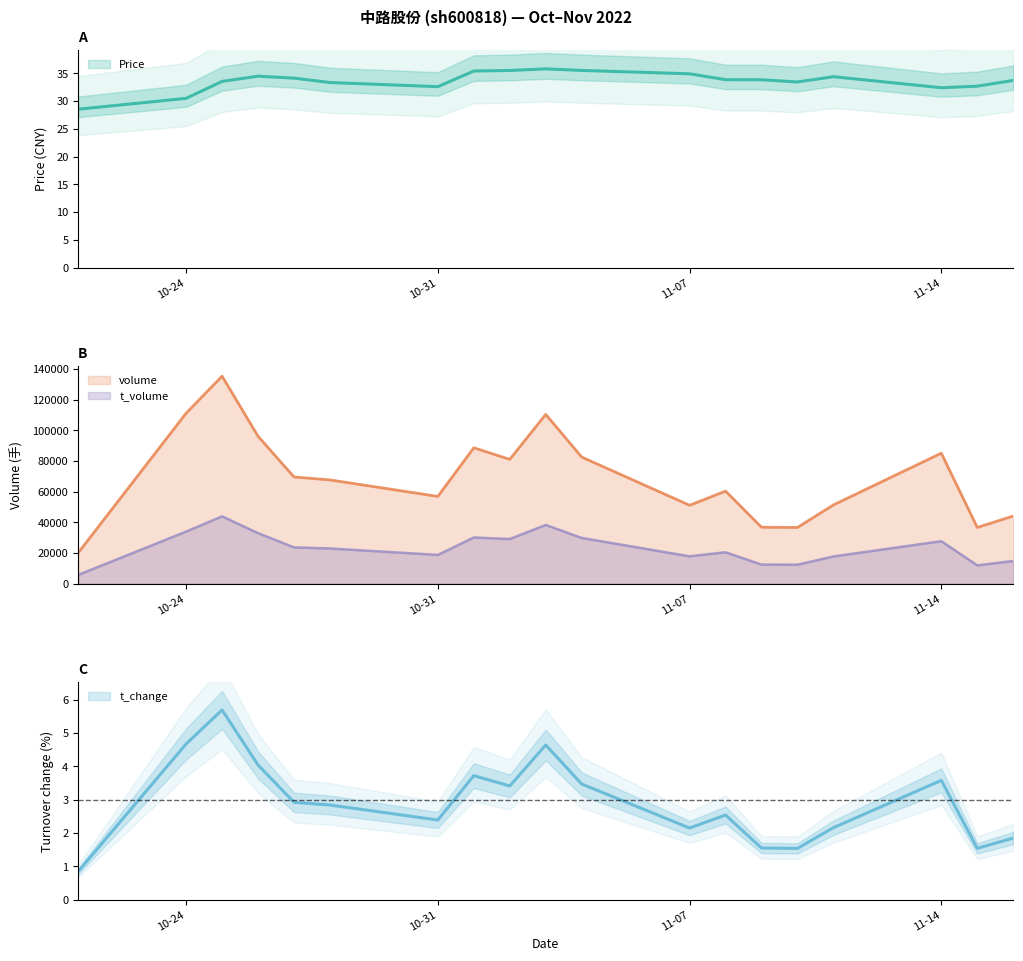

At which category is the sum across all series the highest?

2022-10-25